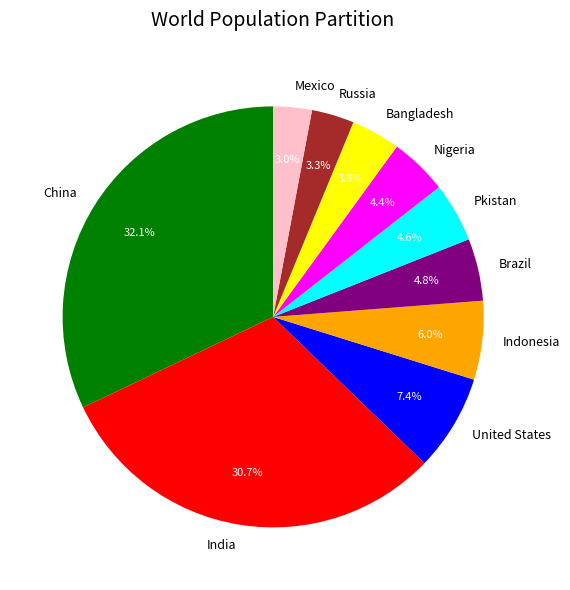

Approximately how many times larger is the value at United States compared to Pkistan?

1.6